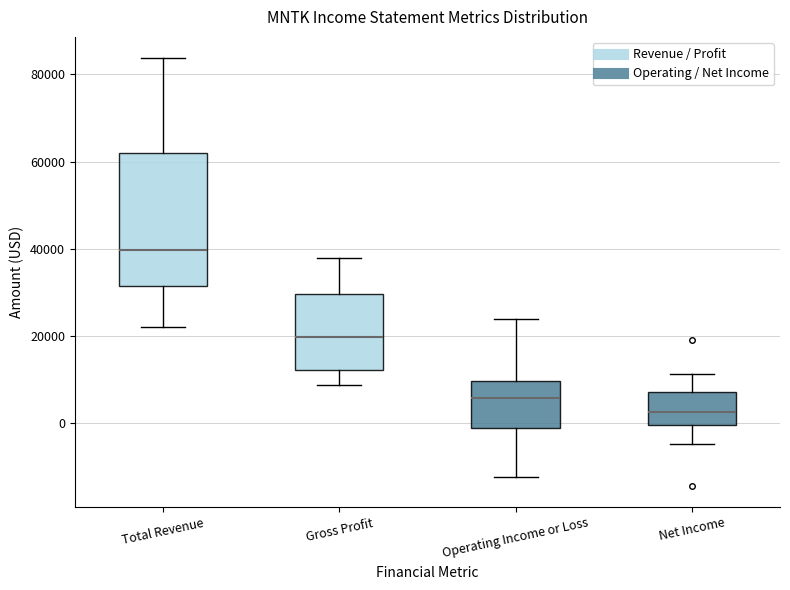

Comparing the boxes themselves (not the whiskers), which one is the tallest?

Total Revenue